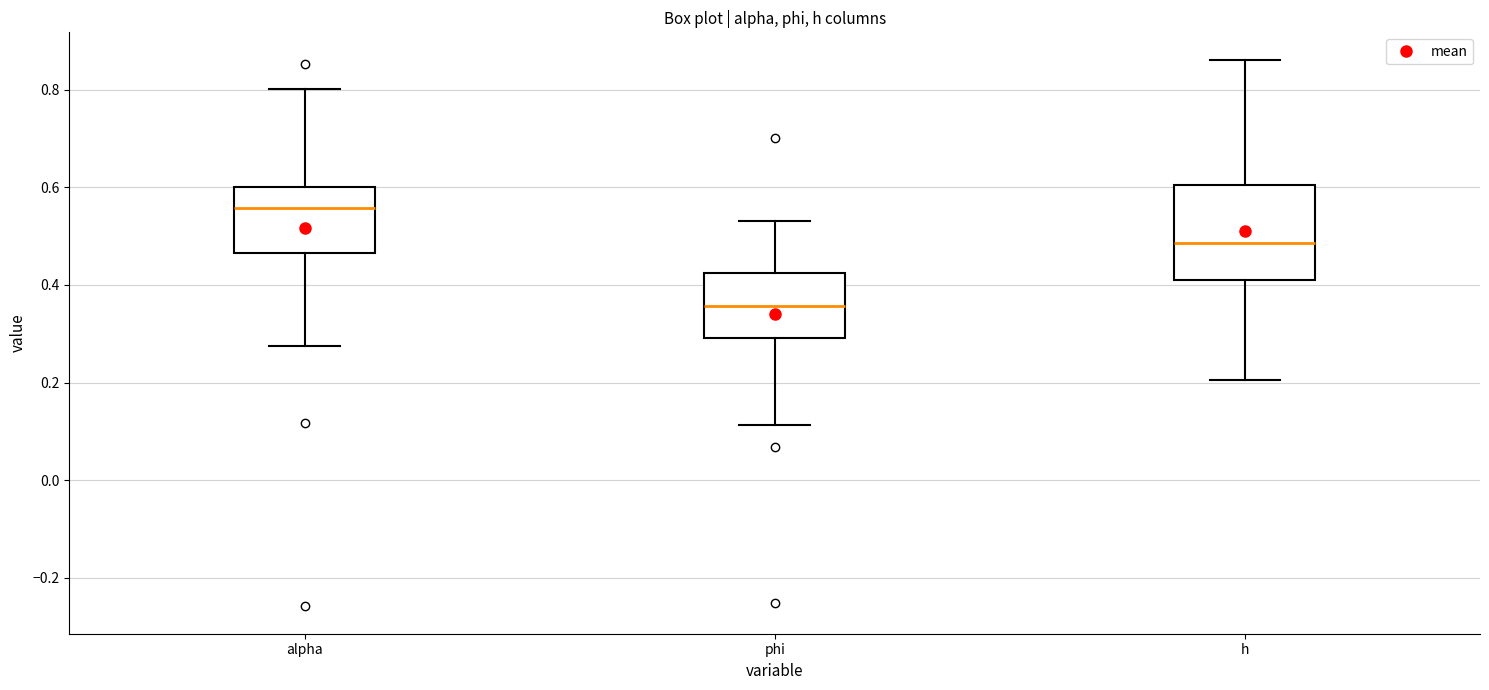

Reading left to right, transcribe this box plot: for each box, give where its median line is, the range the box spans, and where its two whiskers end, as read against the y-axis. The values are not printed on the chart, so give them approximately, as read against the axis.

alpha: median 0.56, box 0.46 to 0.60, whiskers 0.28 to 0.80
phi: median 0.36, box 0.30 to 0.42, whiskers 0.12 to 0.54
h: median 0.48, box 0.42 to 0.60, whiskers 0.20 to 0.86